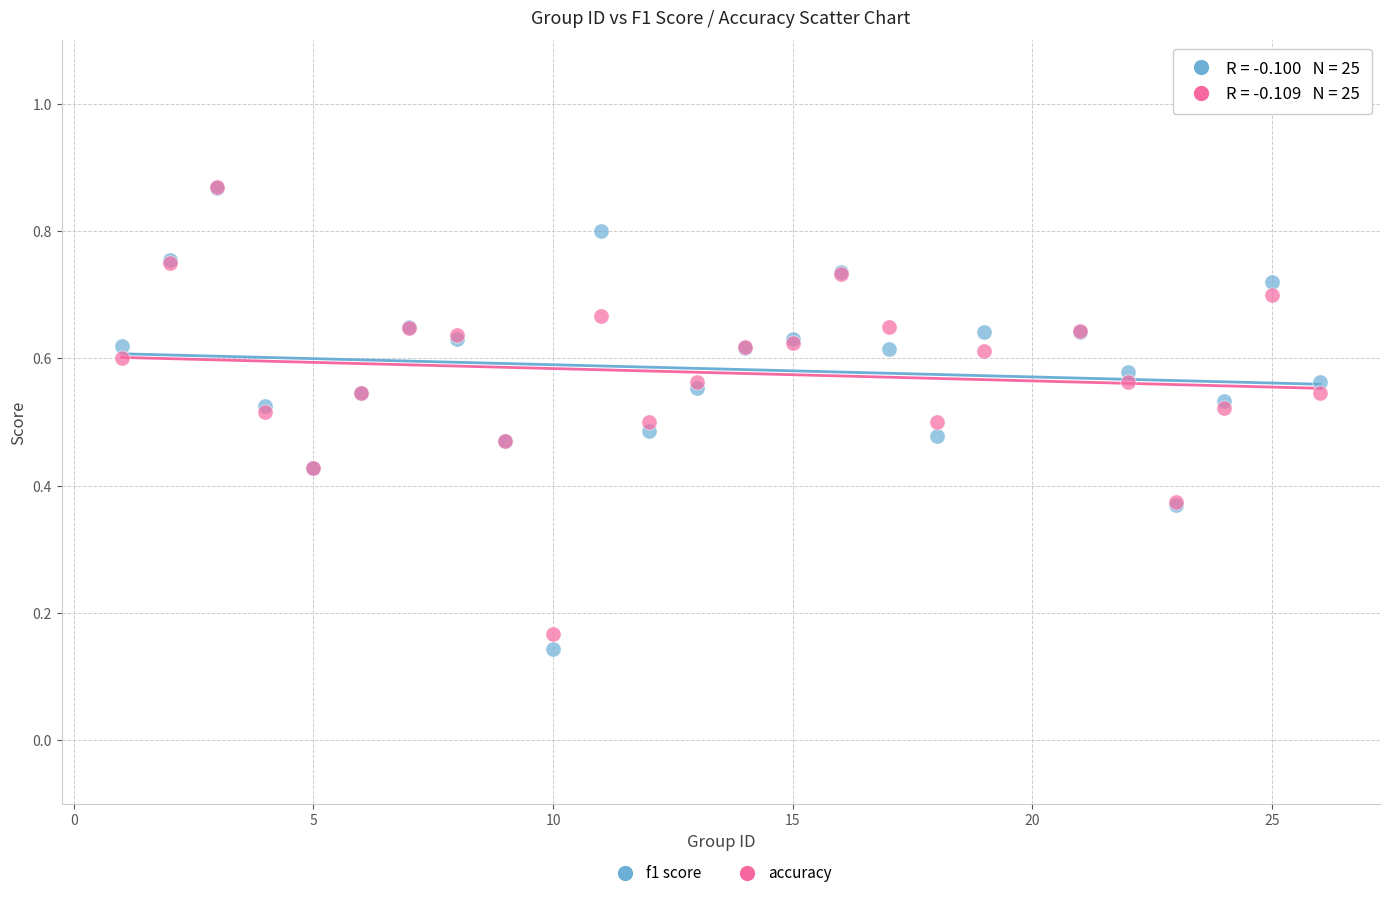

Which series contains the lowest Y value?

f1 score